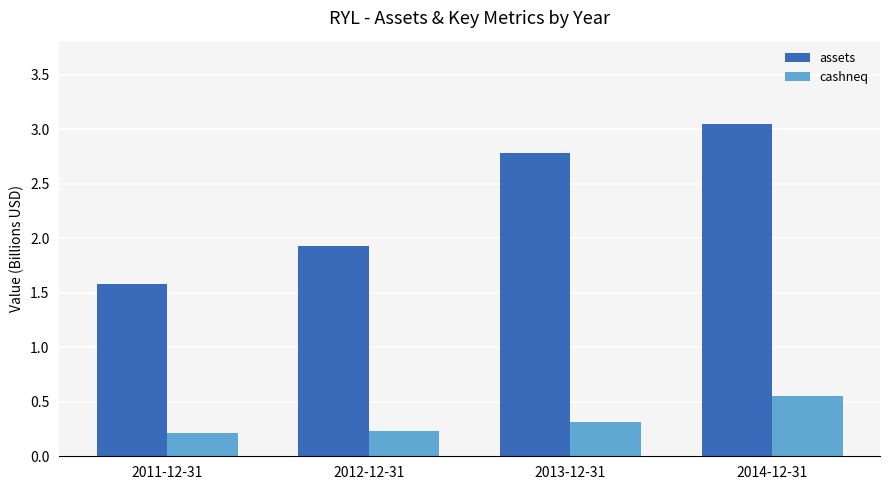

Which category has the highest value across all series?

2014-12-31